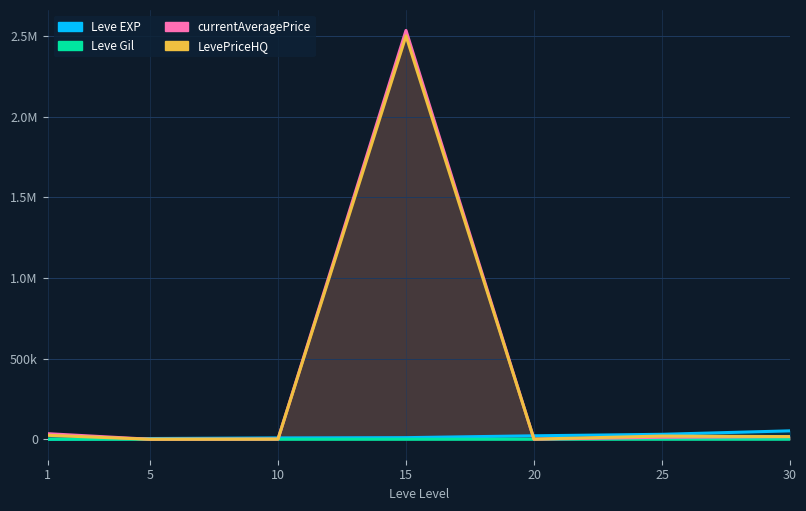

What is the total value across all series at 30?

85963.3